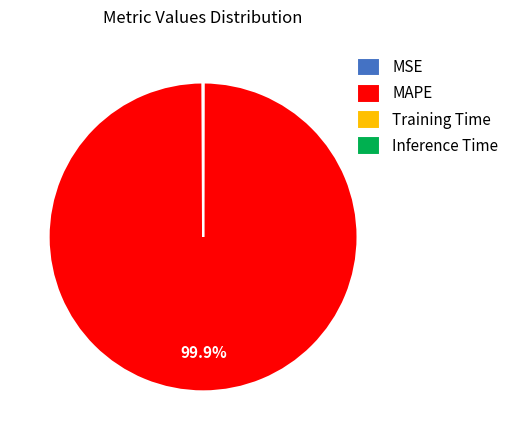

What percentage is NOT represented by MAPE?

0.1%